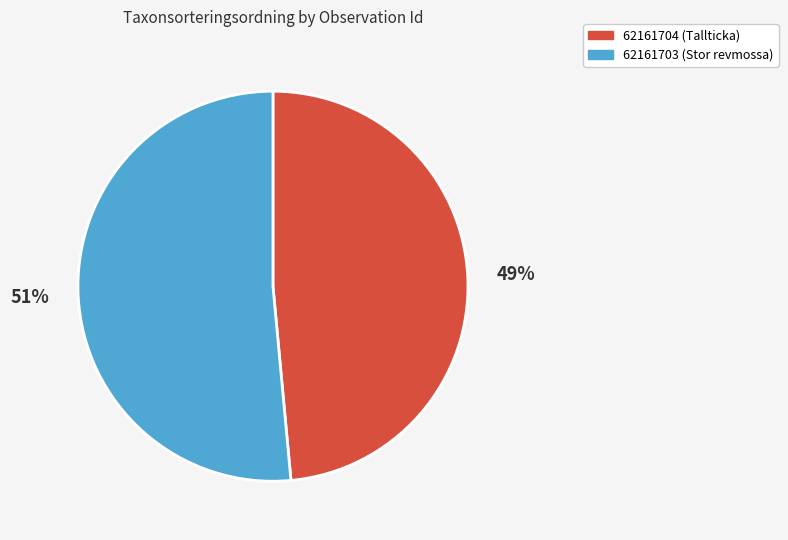

Is it true that 62161703 (Stor revmossa) is 51% of the pie?

True